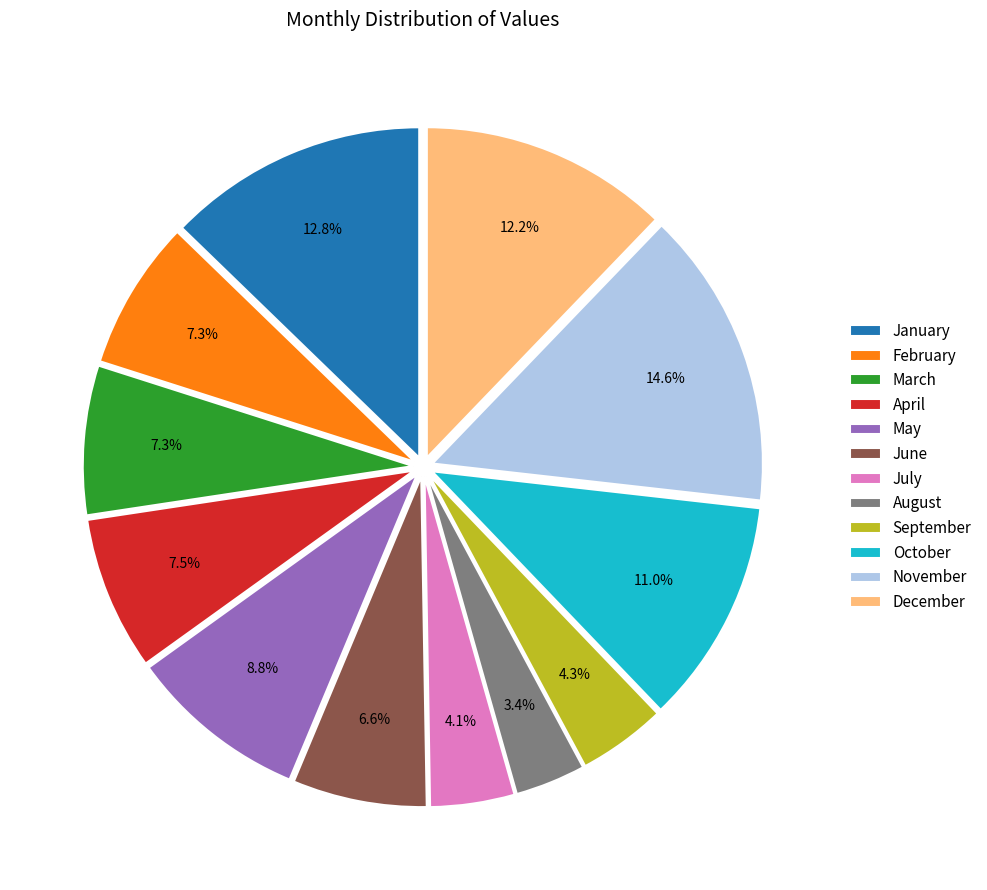

Is there any slice that represents more than half of the pie?

No